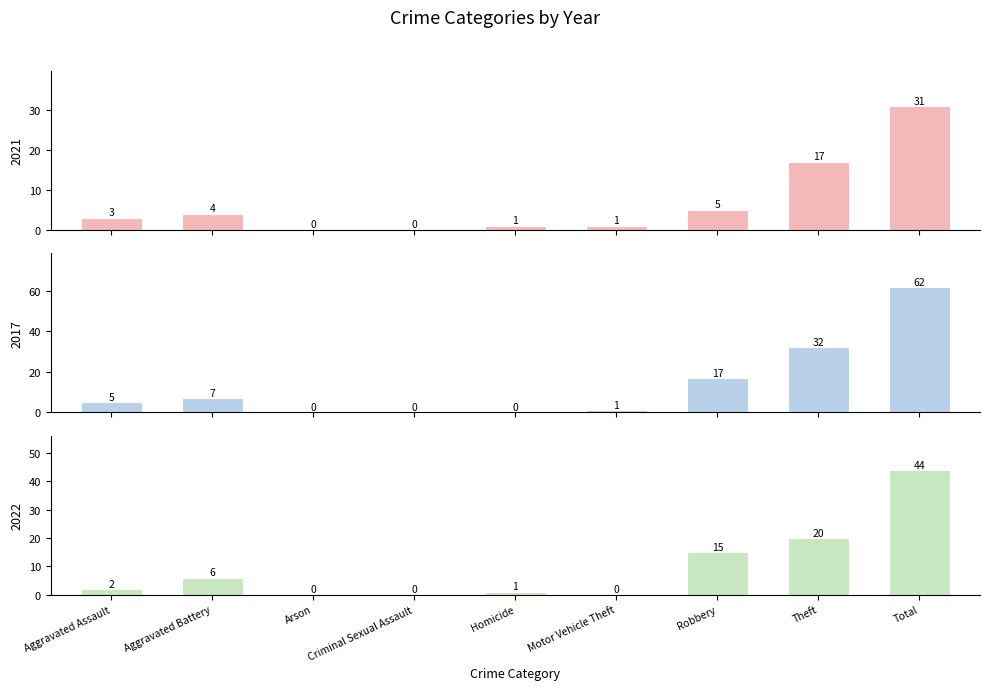

List the series in order of their overall mean, lowest first.

2021, 2022, 2017